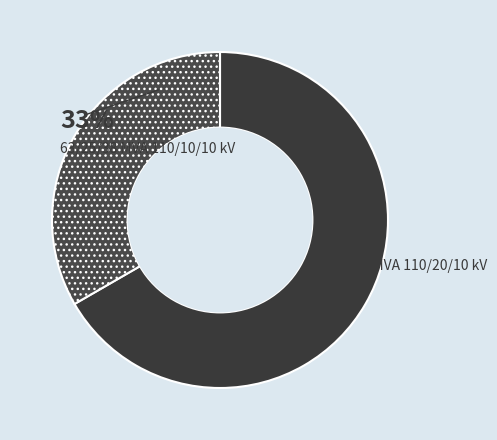

The 63/25/38 MVA 110/20/10 kV slice represents 67% of the pie. True or false?

True